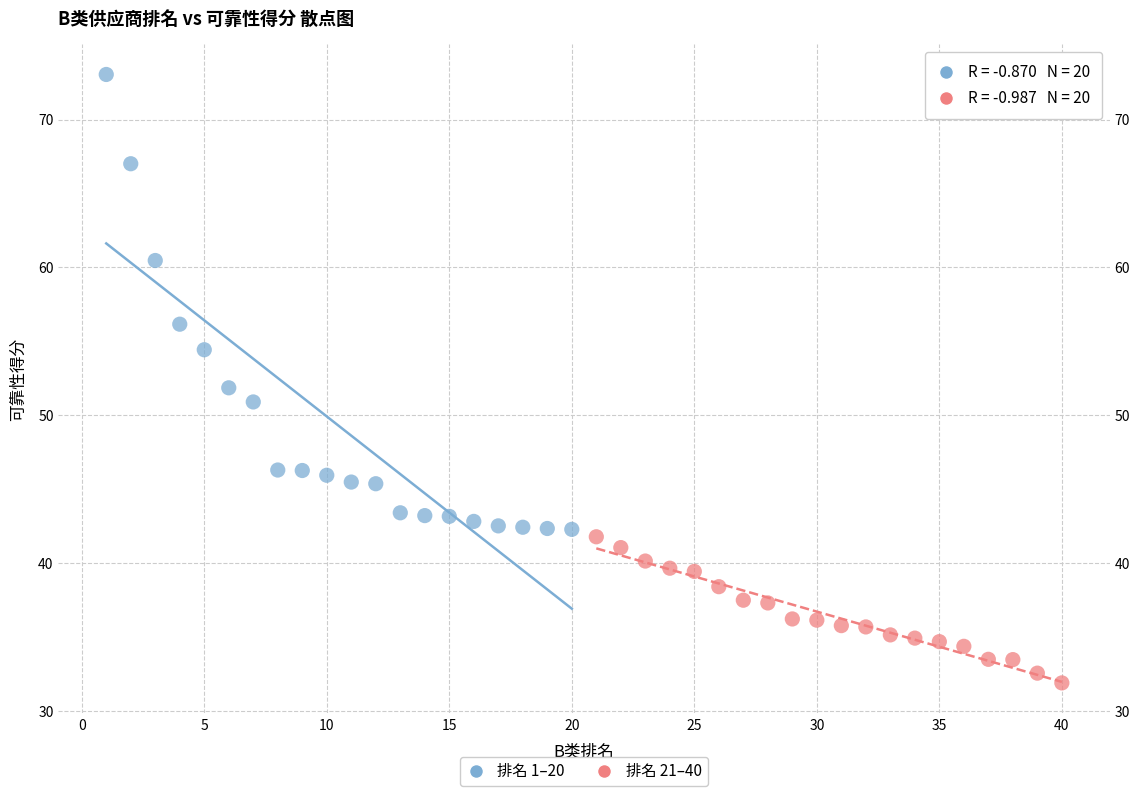

Which series reaches the maximum Y coordinate?

排名 1–20